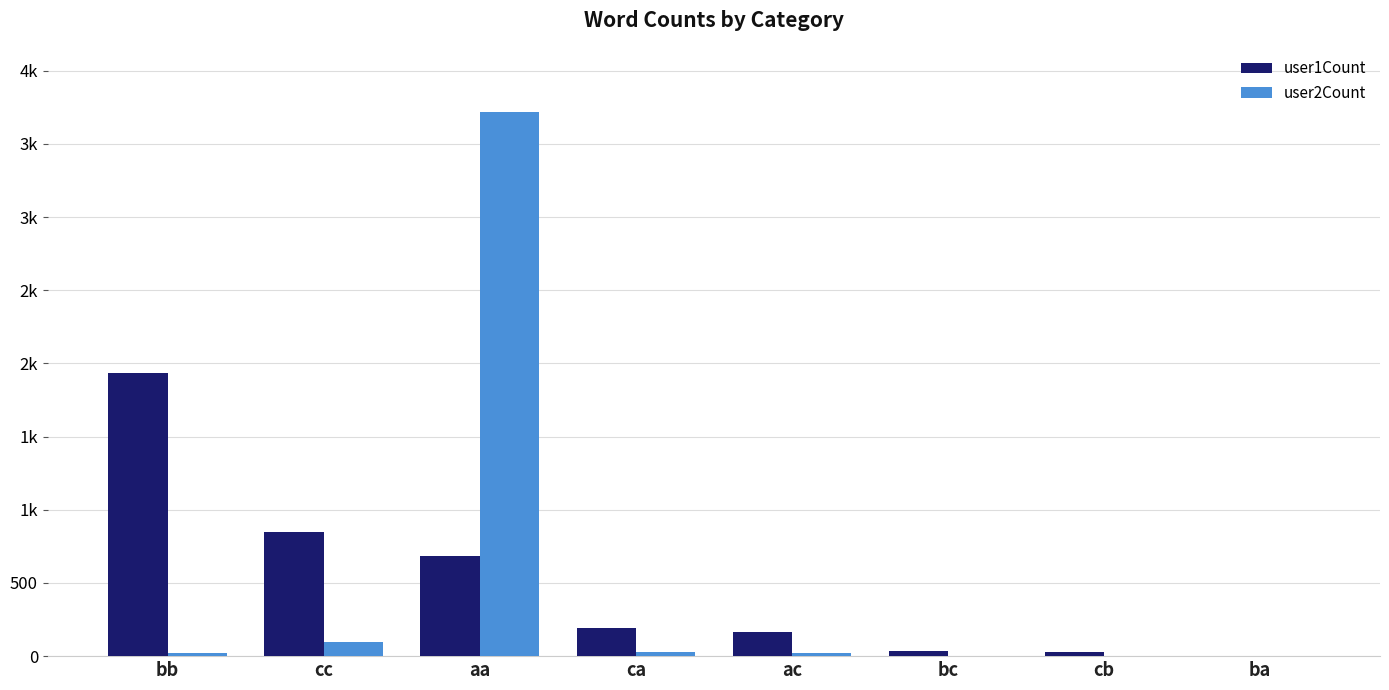

What is the label of the 3rd bar from the right?

bc